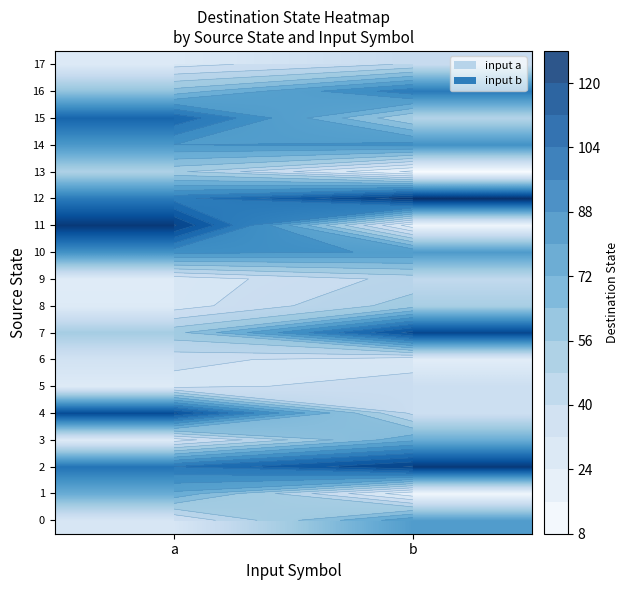

What is the lowest value of the 16 series?

59